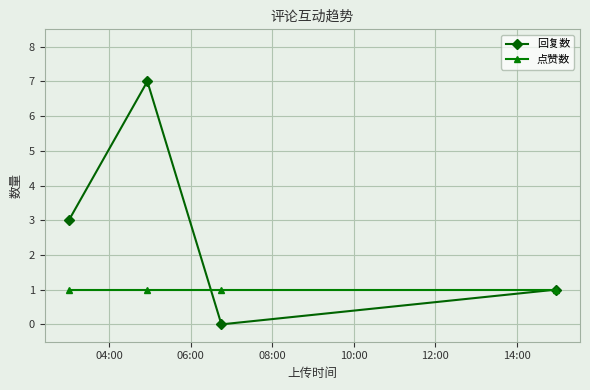

Which series has the largest total across all categories?

回复数